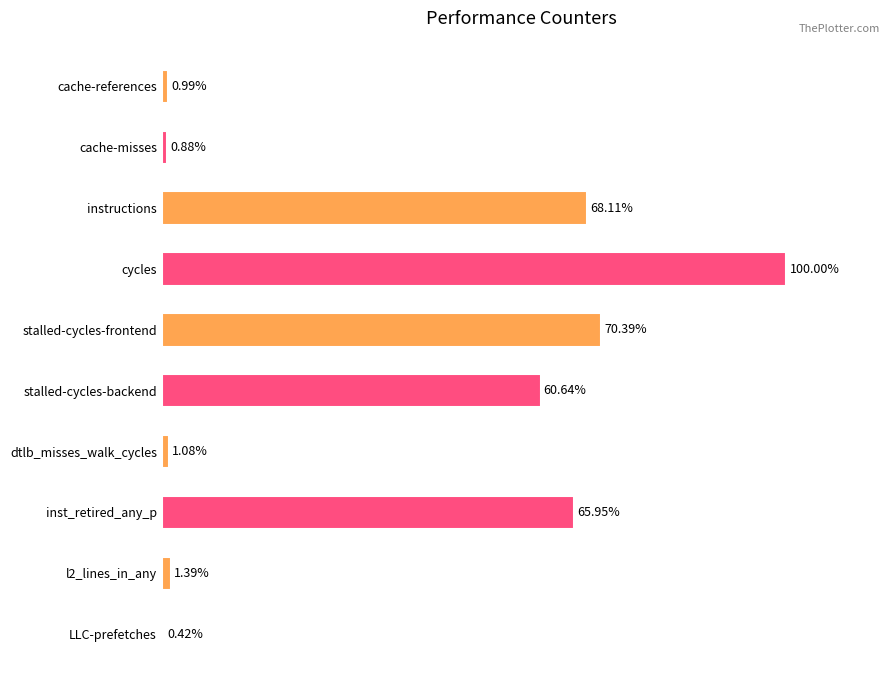

Where is the data nearest to the value 50?

stalled-cycles-backend